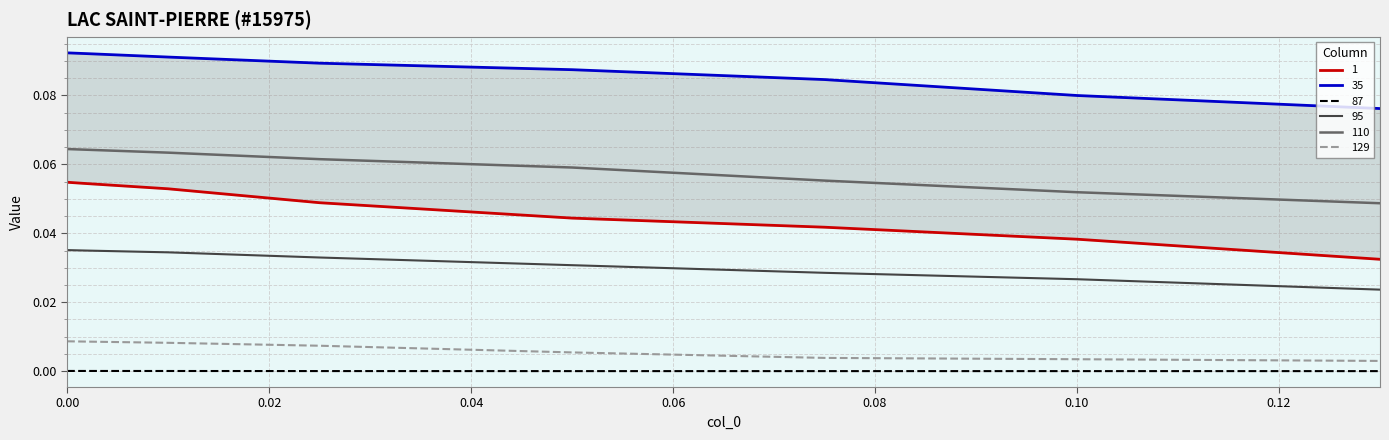

How many lines are shown in the chart?

6